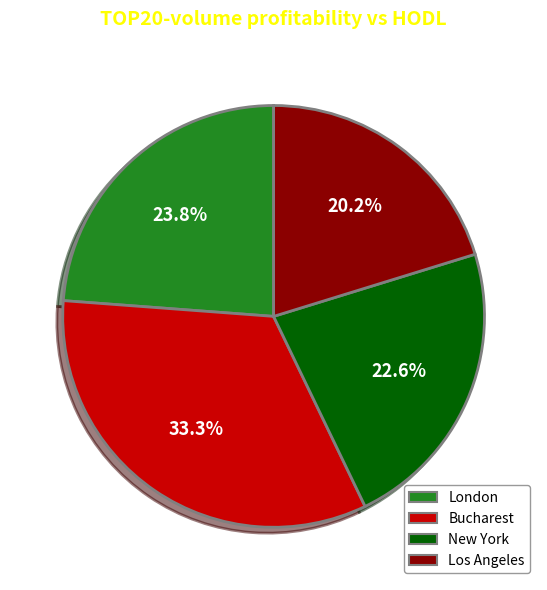

What percentage is the London slice, to the nearest percent?

24%